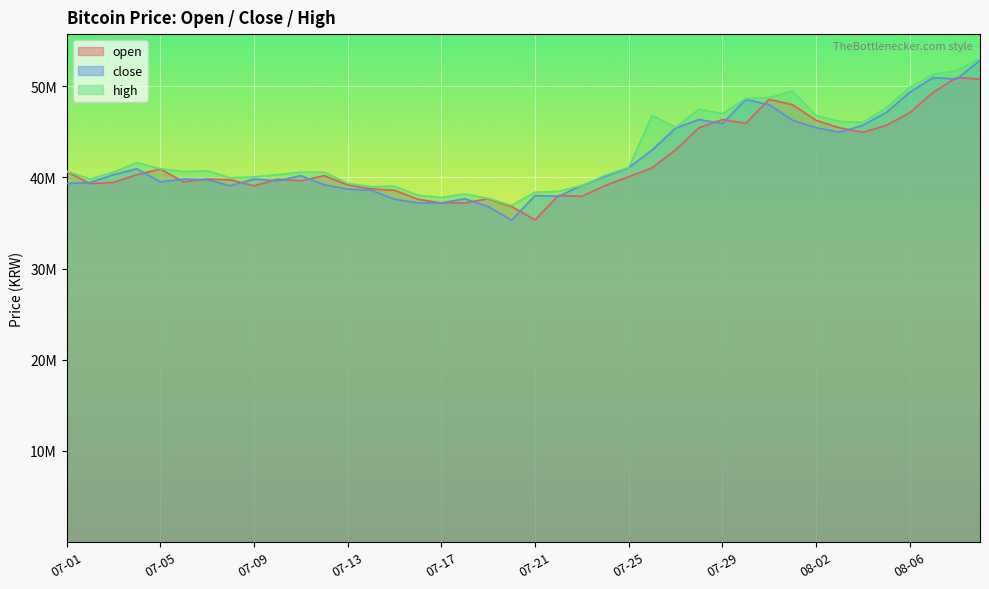

The open series shows 9274297 at 07-25. True or false?

False